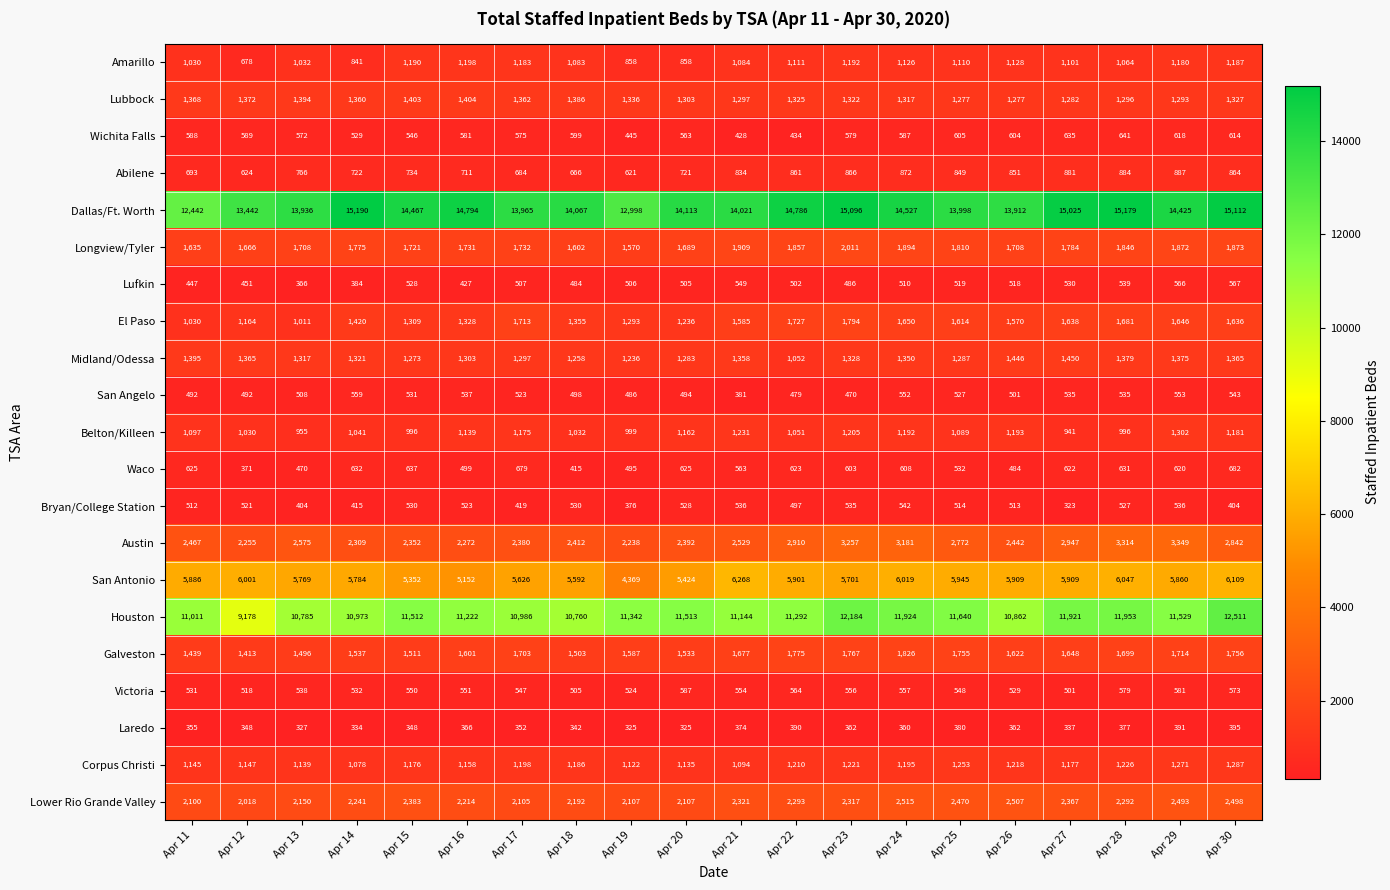

What is the sum of all Victoria values?

10925